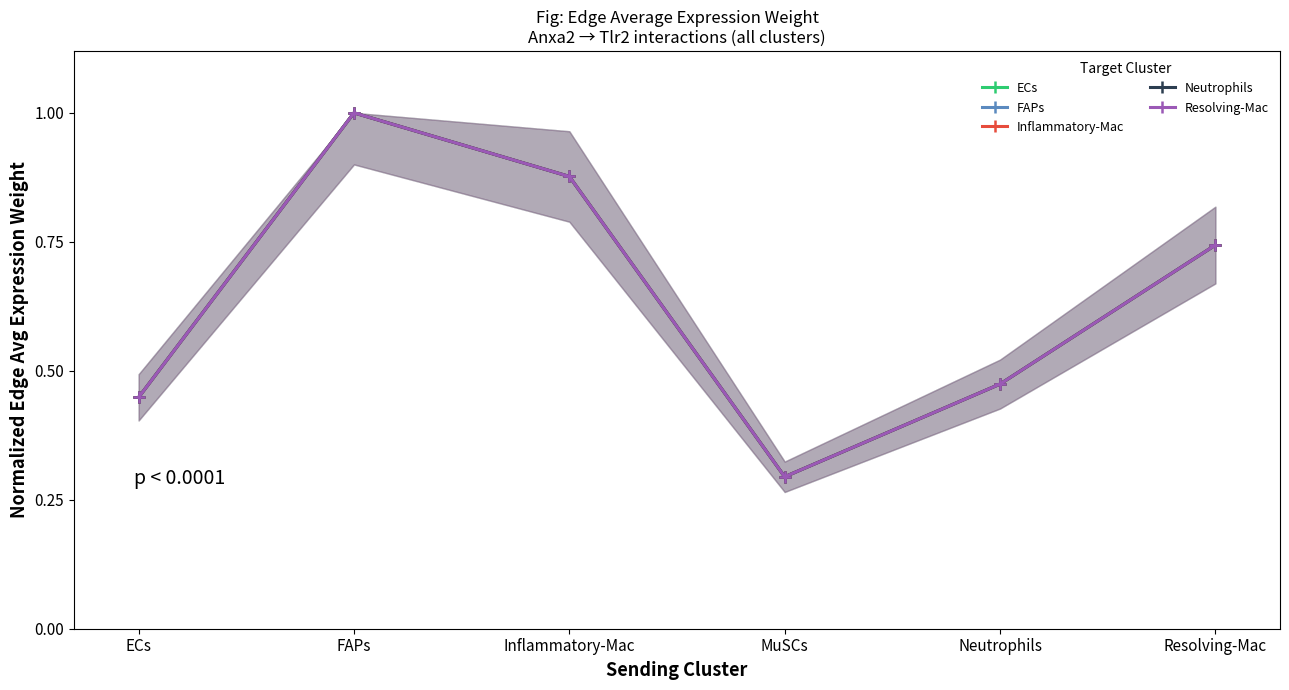

The value of Neutrophils at ECs is 0.1. True or false?

False